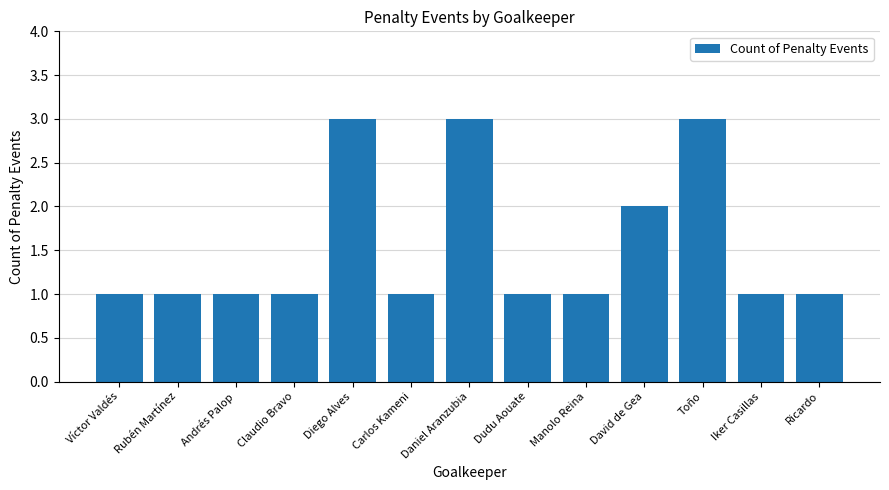

What is the label of the 6th bar from the left?

Carlos Kameni